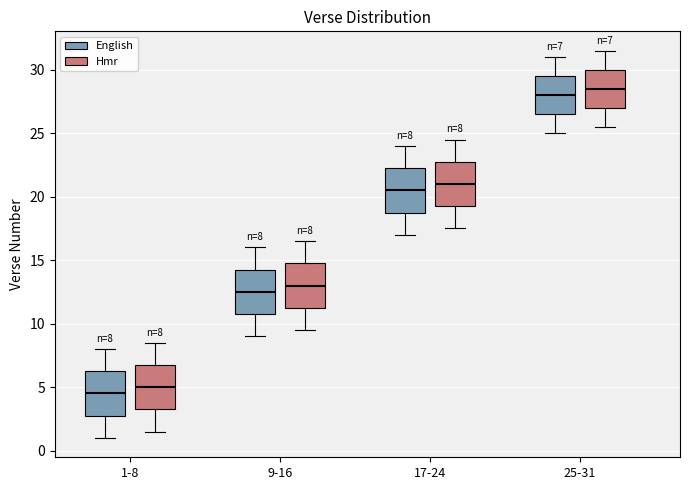

Which box has the lowest median line?

1-8 (English)